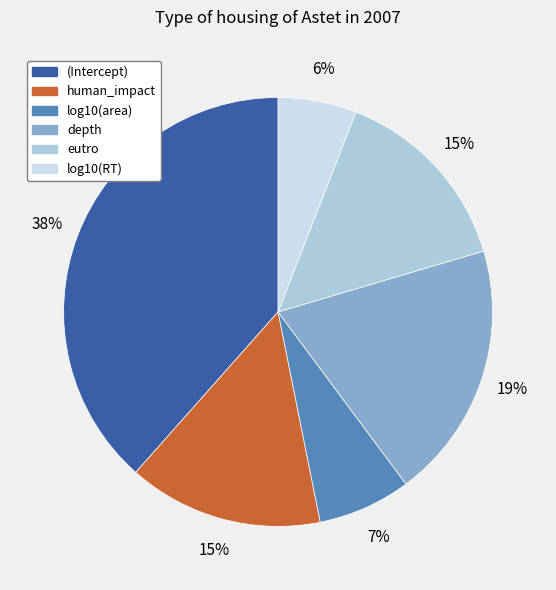

To the nearest percent, what is the difference between the human_impact and log10(area) slice percentages?

8%